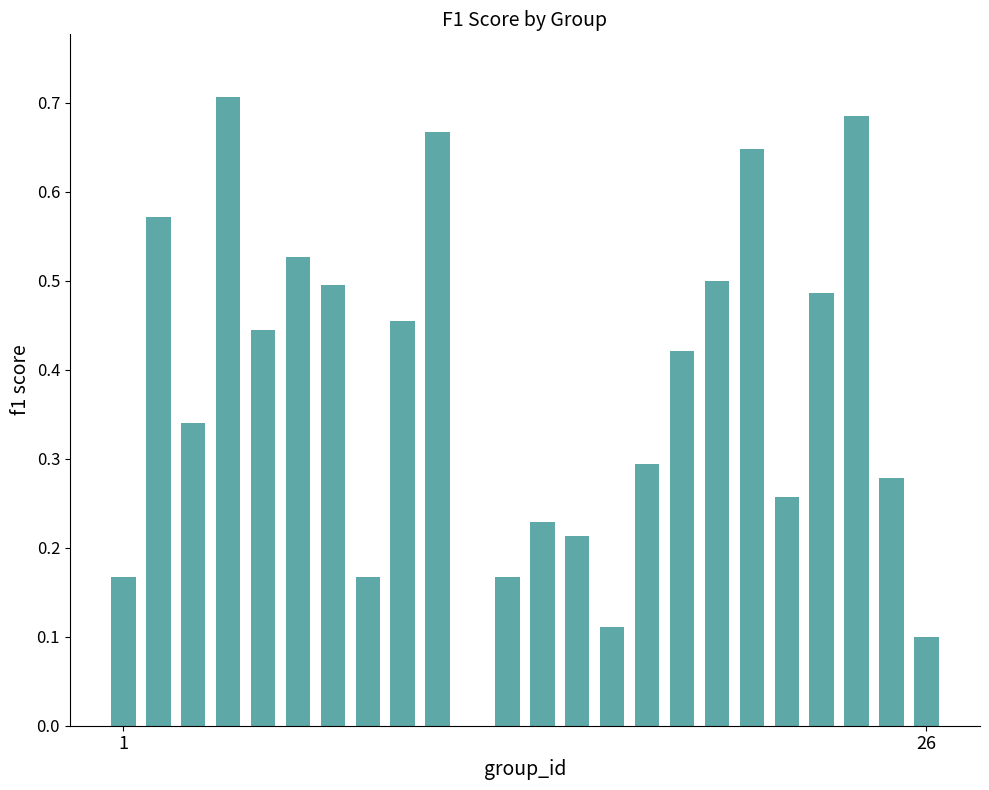

What is the sum of all values?

8.9